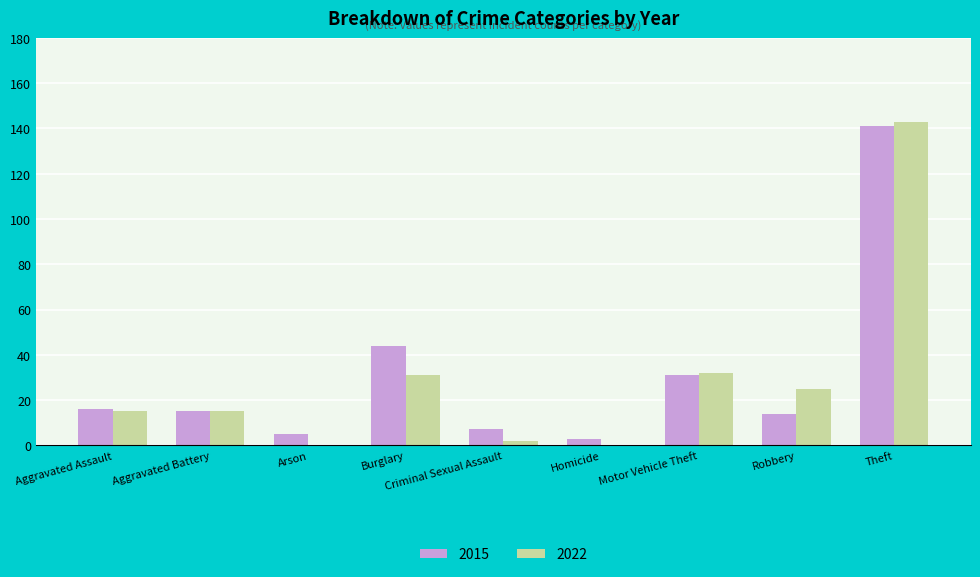

Reading left to right, transcribe all the data shown in this chart.

2015: 16	15	5	44	7	3	31	14	141
2022: 15	15	0	31	2	0	32	25	143